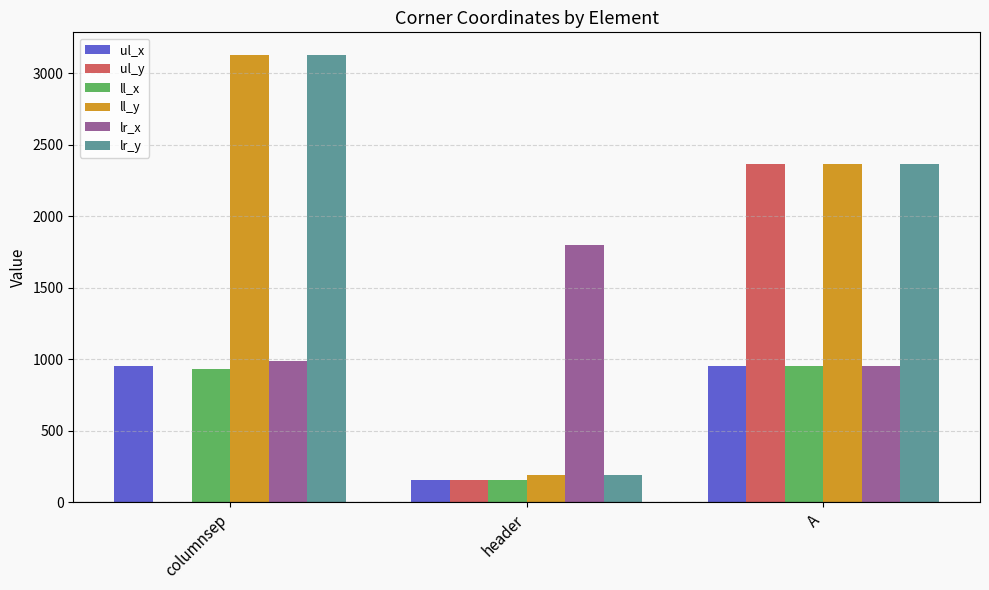

Is the value of lr_y at columnsep greater than the value of ll_y at A?

Yes